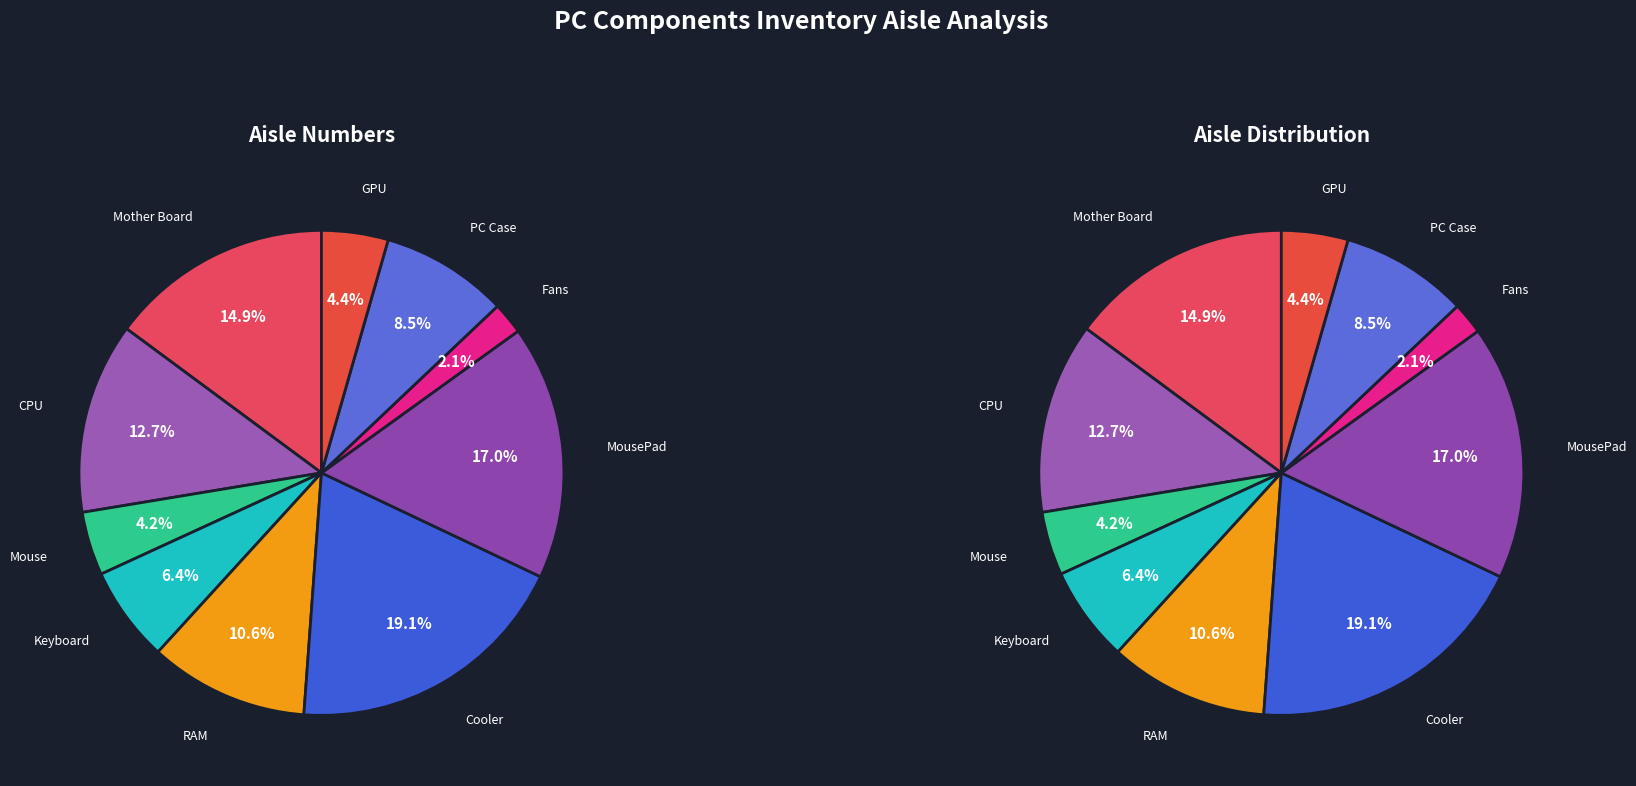

To the nearest percent, what is the difference between the largest and smallest slice percentages?

17%